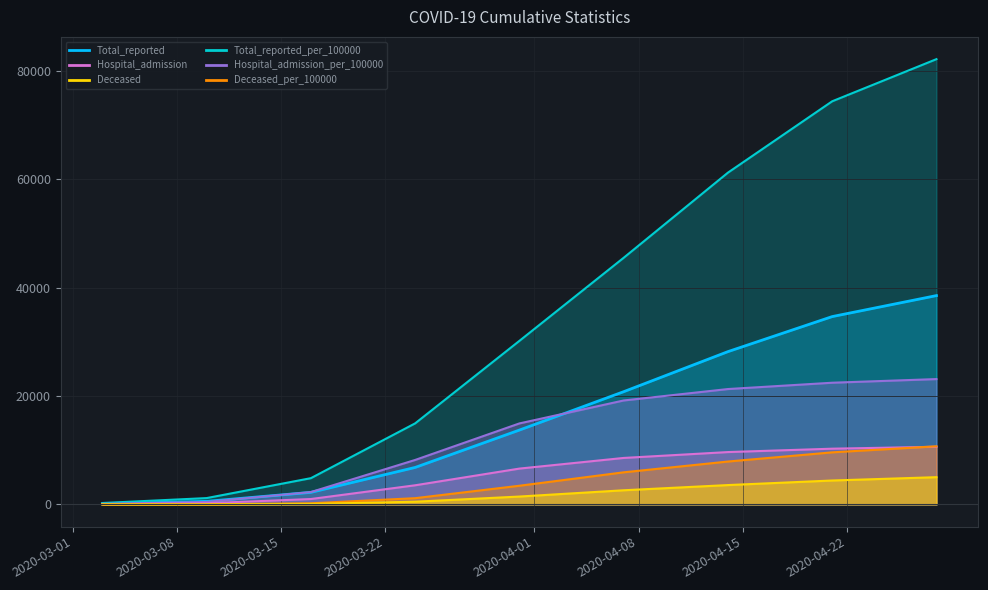

True or false: Hospital_admission has more than 1 interior local peaks.

False